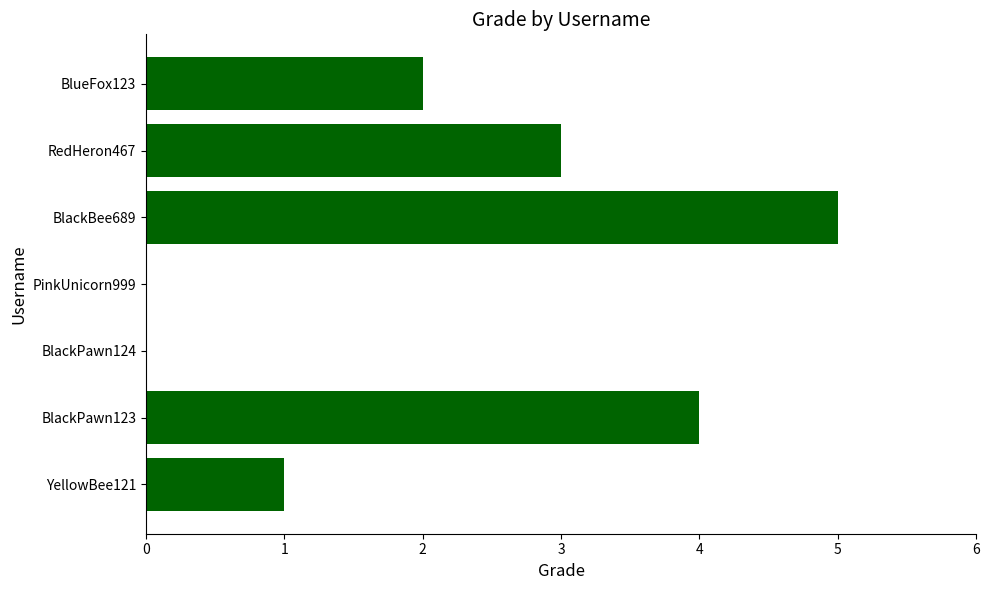

Between PinkUnicorn999 and BlueFox123, which is larger?

BlueFox123